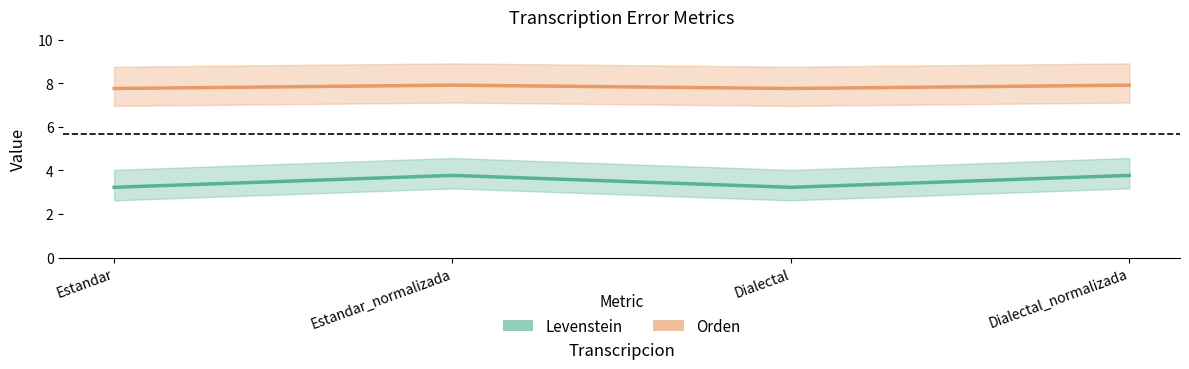

Where is Levenstein nearest to the value 3?

Estandar